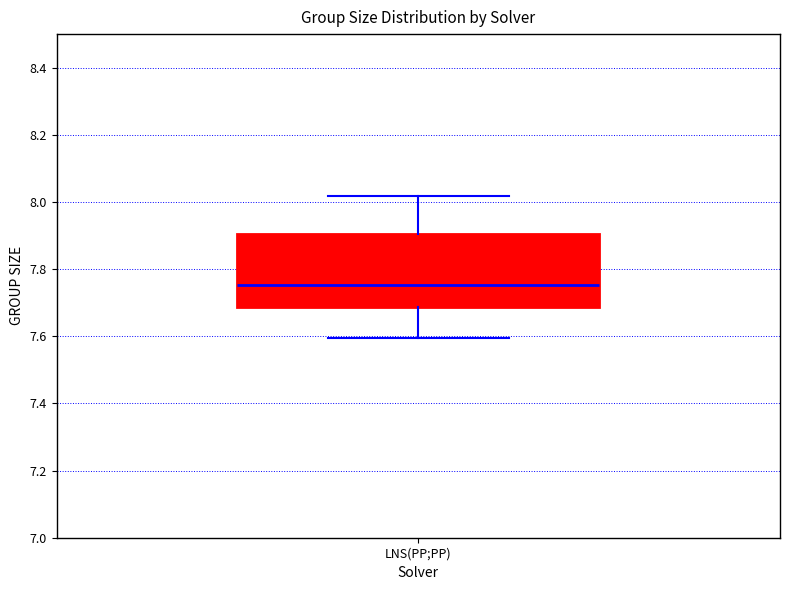

Transcribe this box plot: give where the median line is, the range the box spans, and where the two whiskers end, as read against the y-axis. The values are not printed on the chart, so give them approximately, as read against the axis.

median 7.76, box 7.68 to 7.90, whiskers 7.60 to 8.02